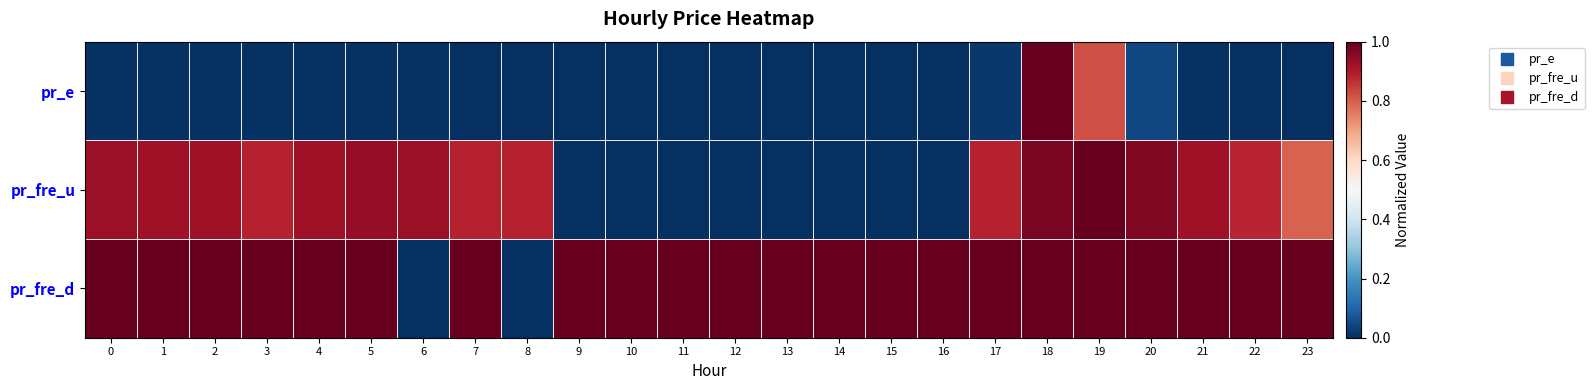

Rank the series by their average value, from lowest to highest.

pr_e, pr_fre_u, pr_fre_d